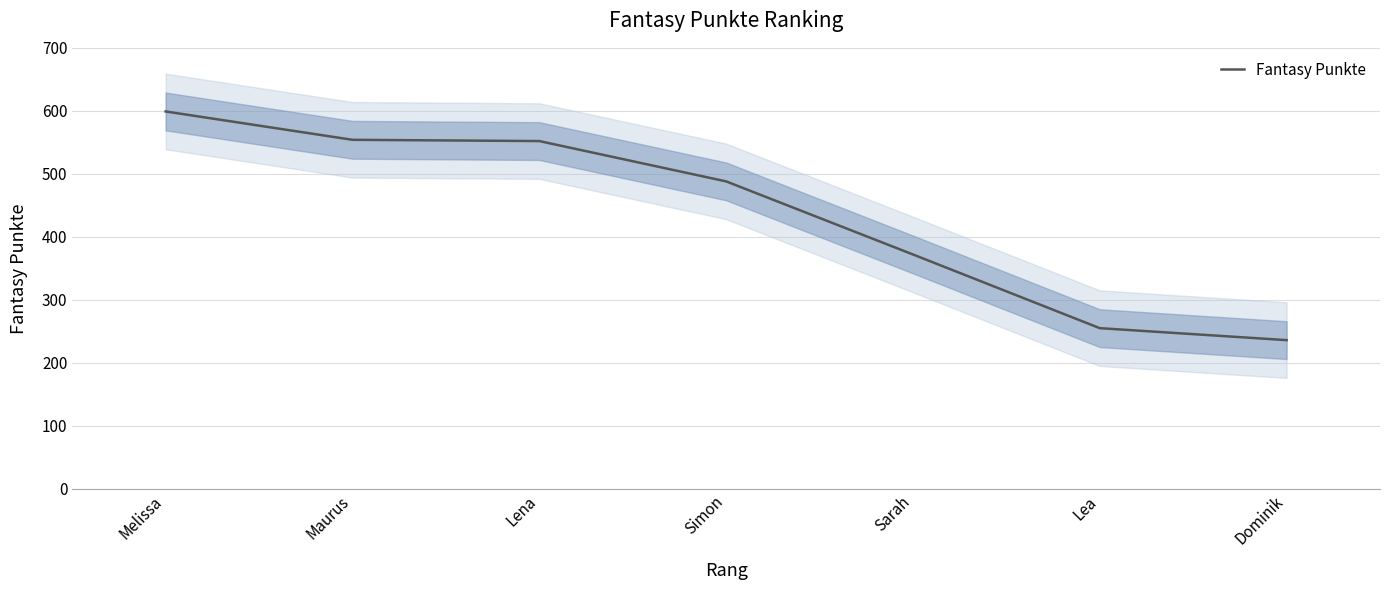

Reading left to right, what are all the values shown in this chart?

Melissa=599	Maurus=554	Lena=552	Simon=488	Sarah=372	Lea=255	Dominik=236